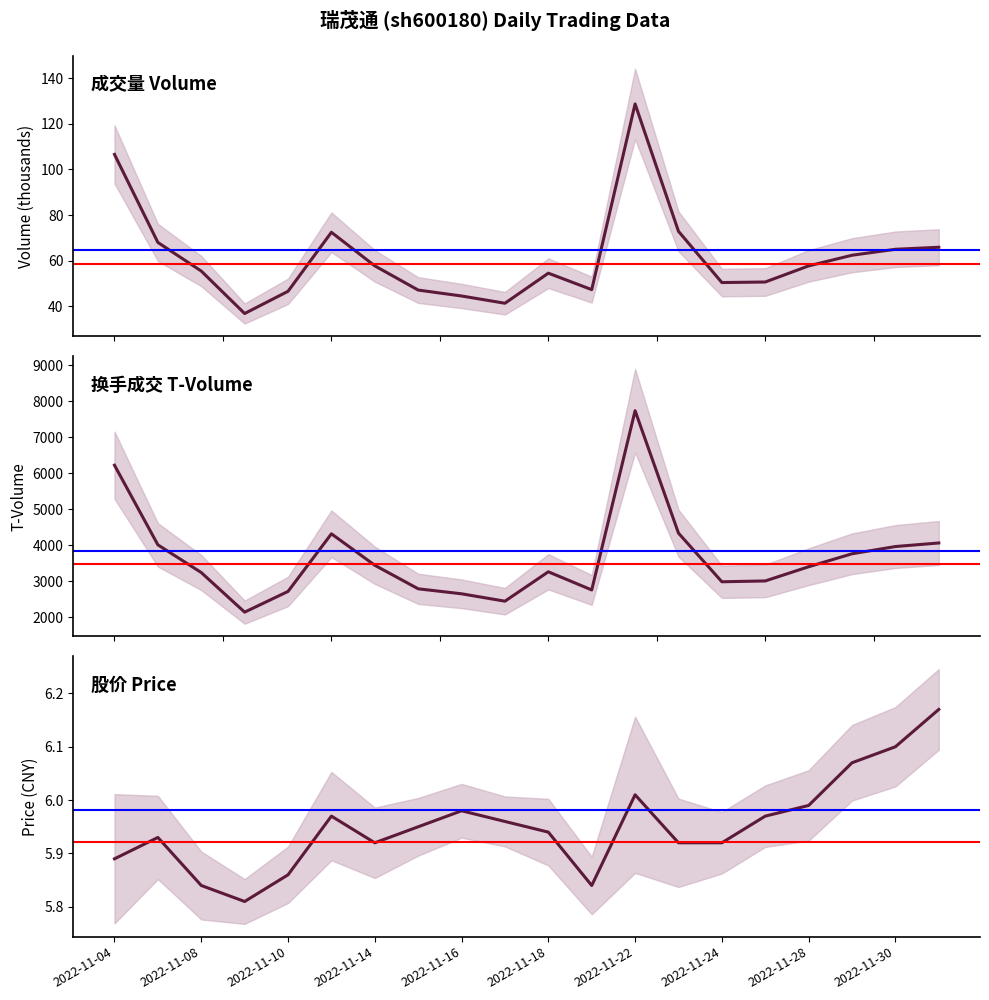

Reading right to left, list all the values displayed in this chart.

volume: 65.9	65.0	62.3	57.7	50.6	50.4	72.8	128.8	47.3	54.5	41.3	44.5	47.1	57.7	72.4	46.5	36.8	55.4	68.0	106.6
t_volume: 4065.0	3966.0	3765.0	3405.0	3011.0	2988.0	4338.0	7736.0	2761.0	3265.0	2449.0	2654.0	2793.0	3446.0	4319.0	2720.0	2145.0	3244.0	4013.0	6223.0
price: 6.2	6.1	6.1	6.0	6.0	5.9	5.9	6.0	5.8	5.9	6.0	6.0	6.0	5.9	6.0	5.9	5.8	5.8	5.9	5.9